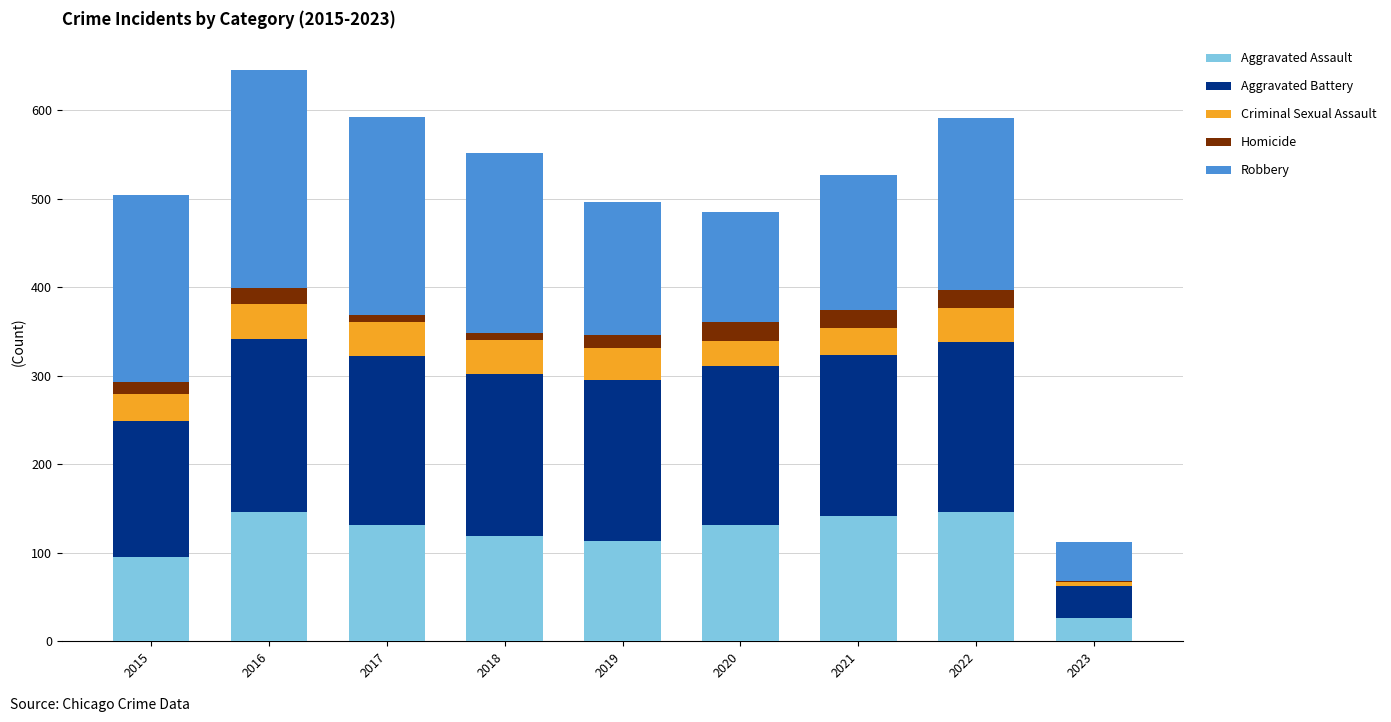

What is the maximum value for Aggravated Assault?

146